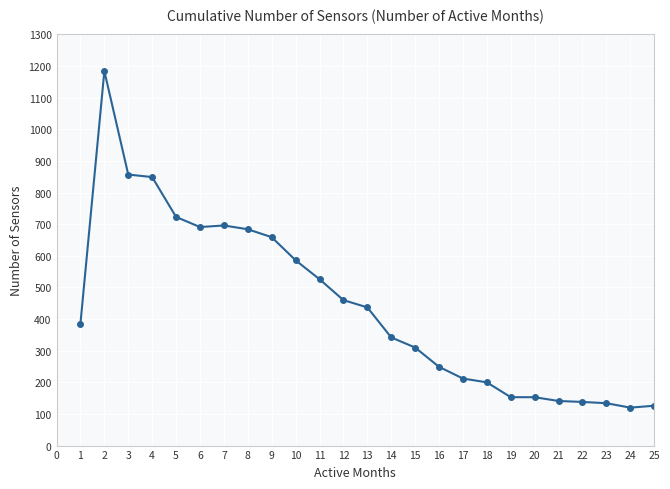

What is the sum of the values at 6 and 23?

825